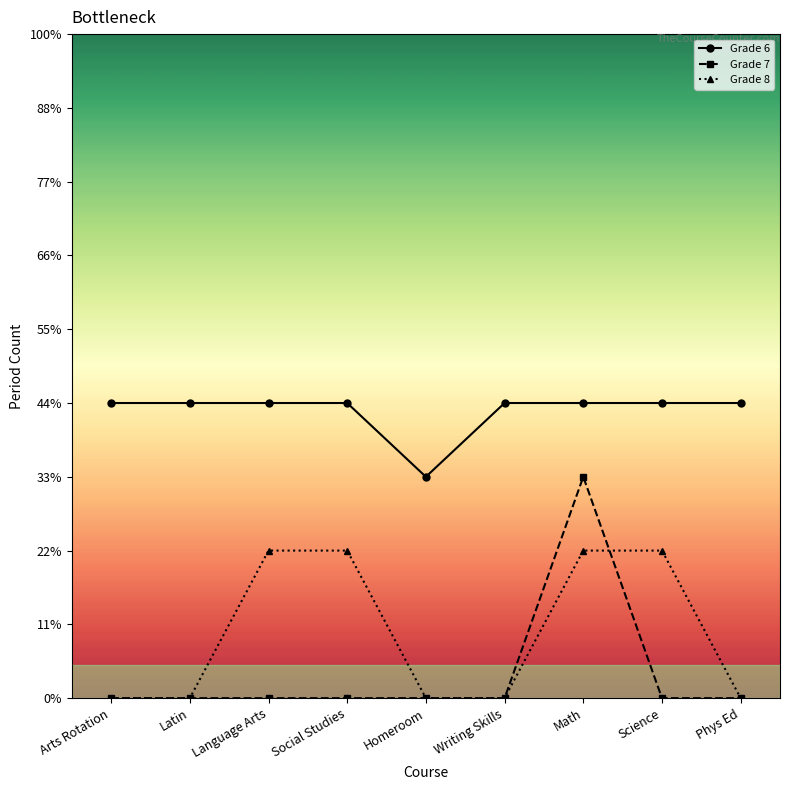

Rank the categories by Grade 6 value from lowest to highest.

Homeroom, Arts Rotation, Latin, Language Arts, Social Studies, Writing Skills, Math, Science, Phys Ed